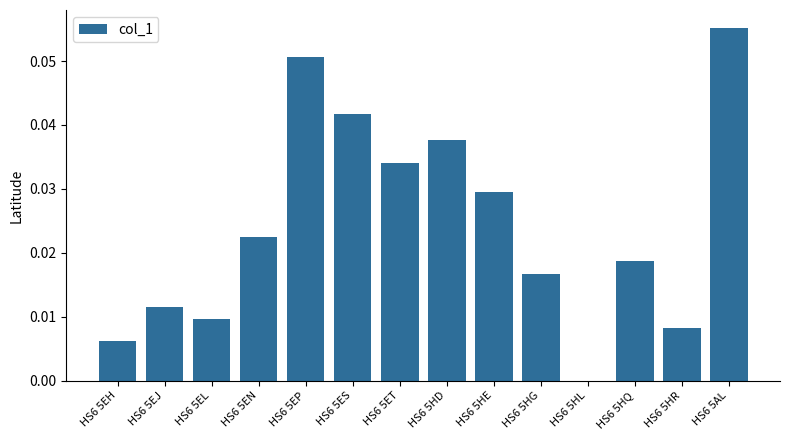

The chart shows a value of 0.0 at HS6 5HG. True or false?

True